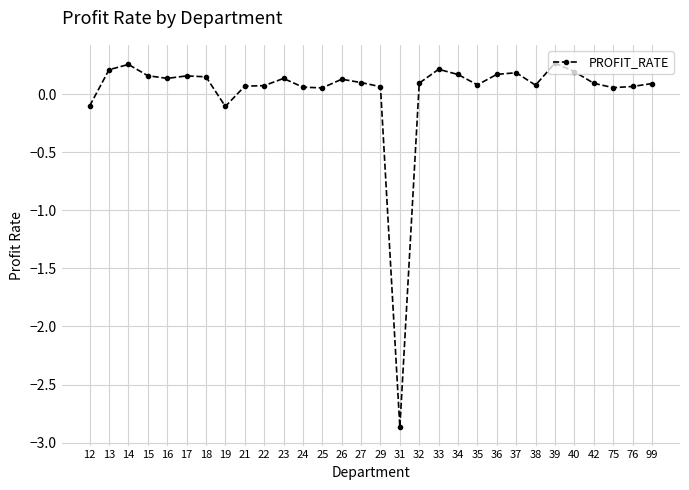

How many series are shown in this chart?

1